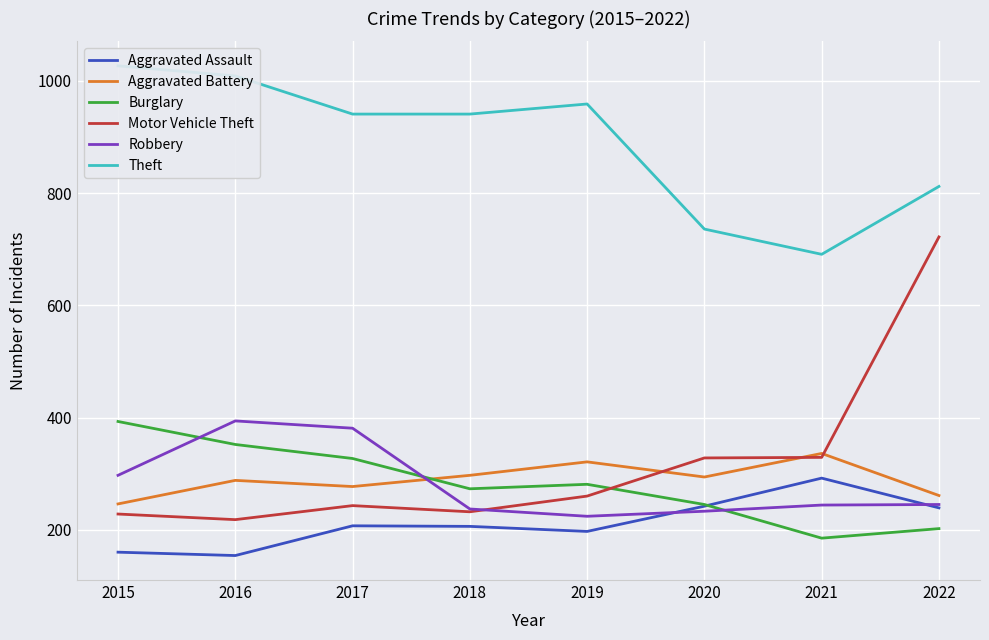

At how many categories does at least one series exceed 429?

8